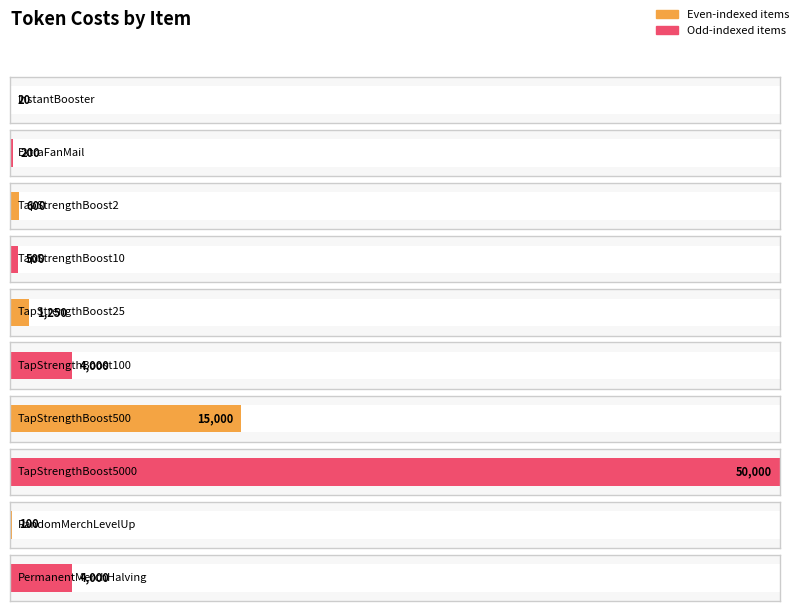

At which category does the chart reach its minimum across all series?

InstantBooster